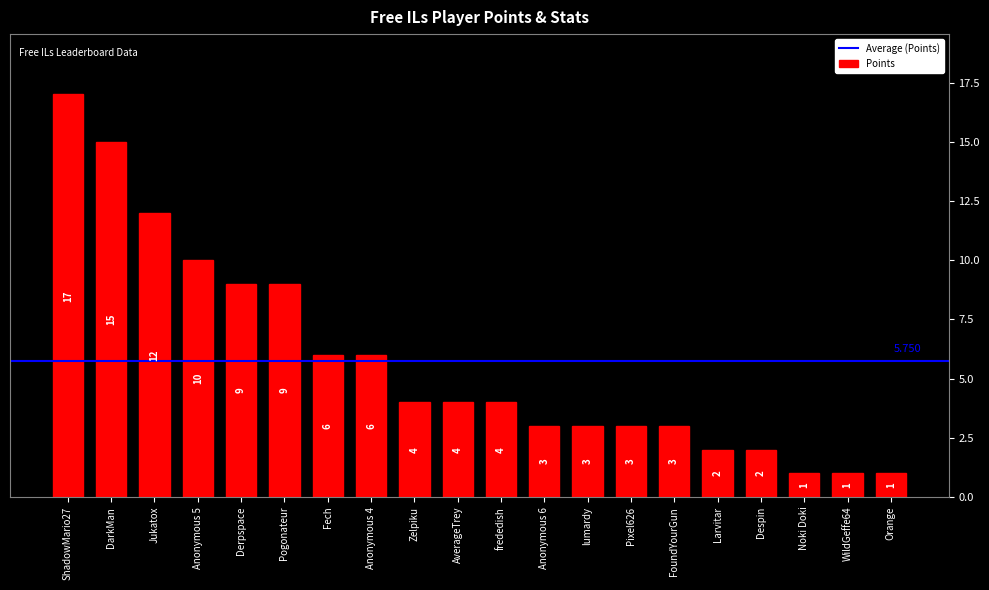

What position from the left is Pogonateur?

6